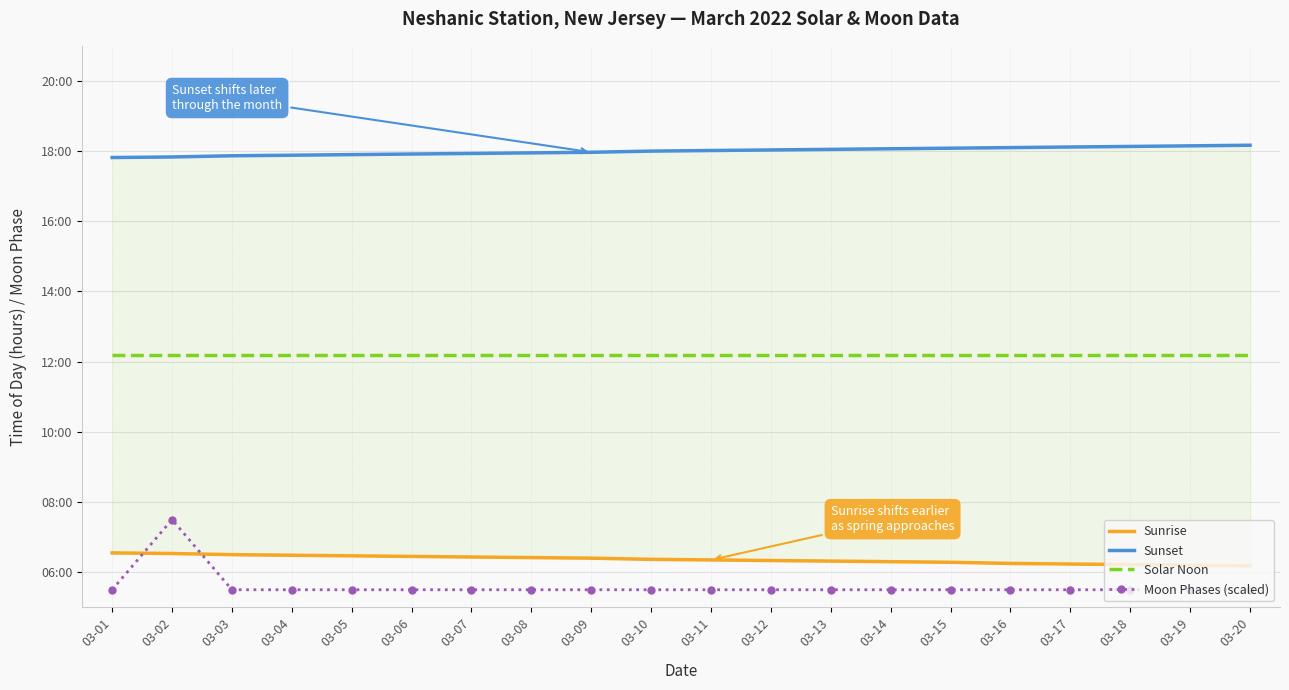

How many lines are shown in the chart?

4